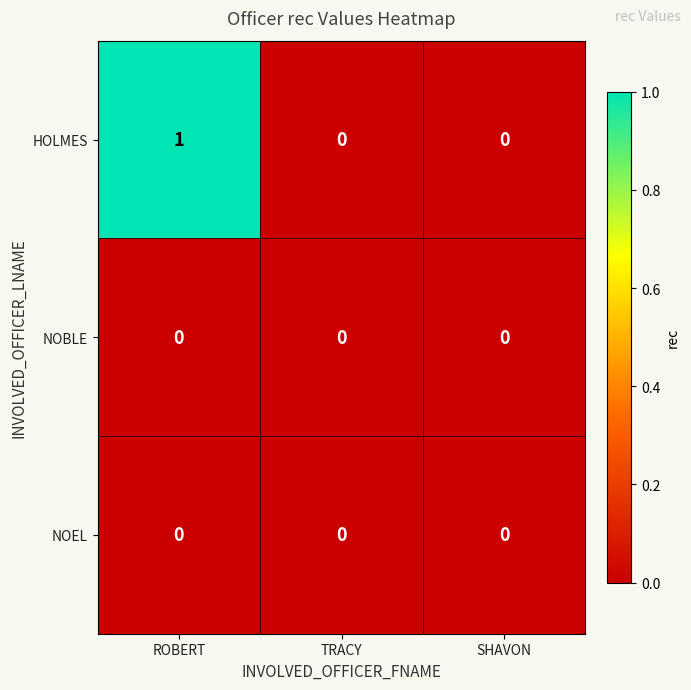

The value of HOLMES at TRACY is -1. True or false?

False